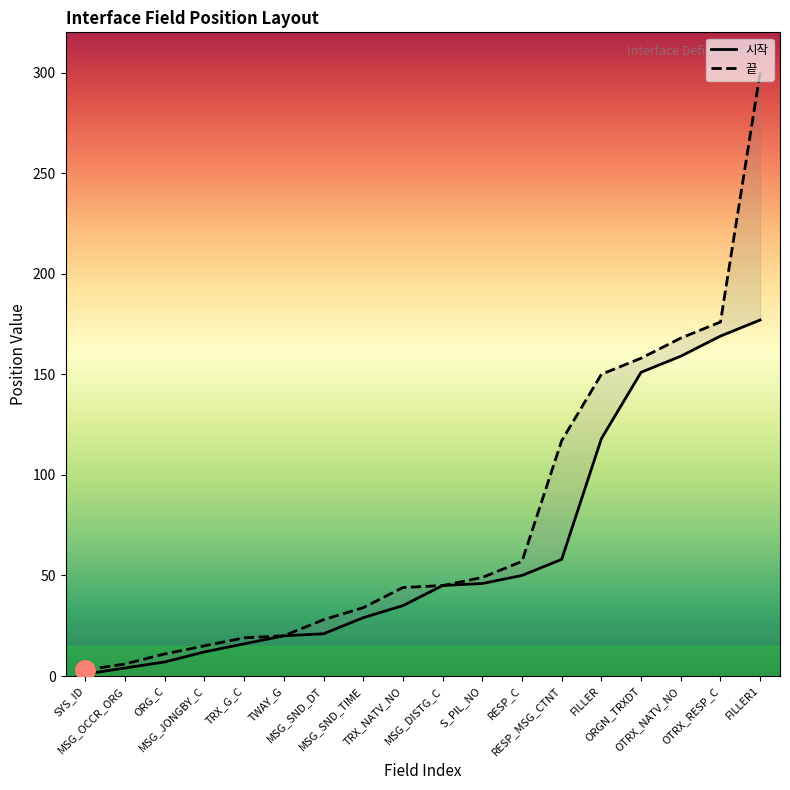

Count the number of categories in the chart.

18